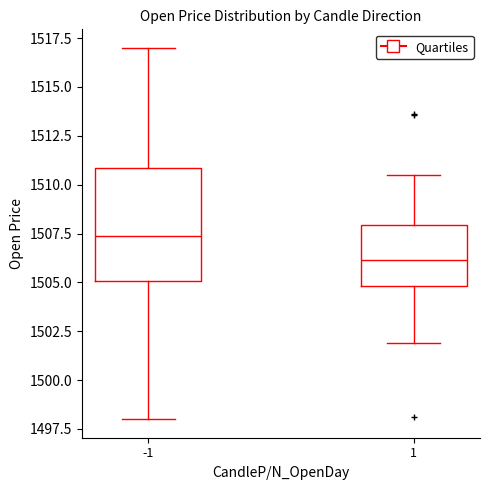

Comparing the boxes themselves (not the whiskers), which one is the tallest?

-1